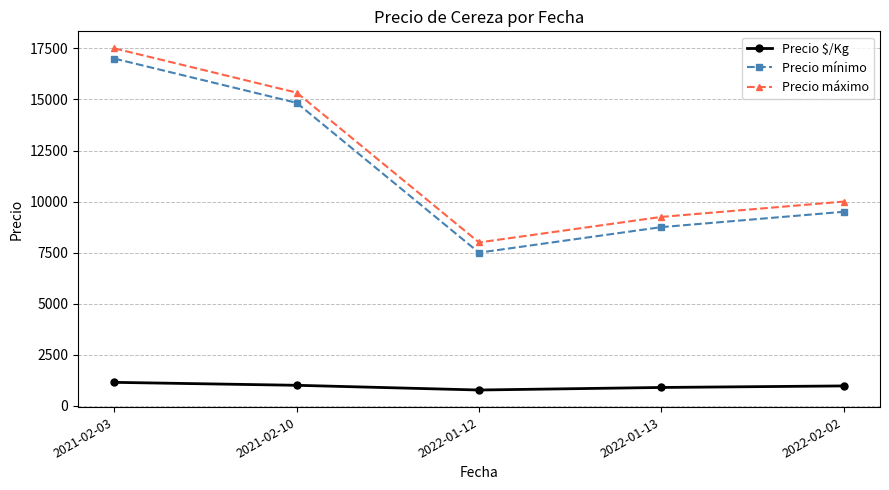

What is the difference between the maximum and minimum values in the Precio $/Kg series?

375.0